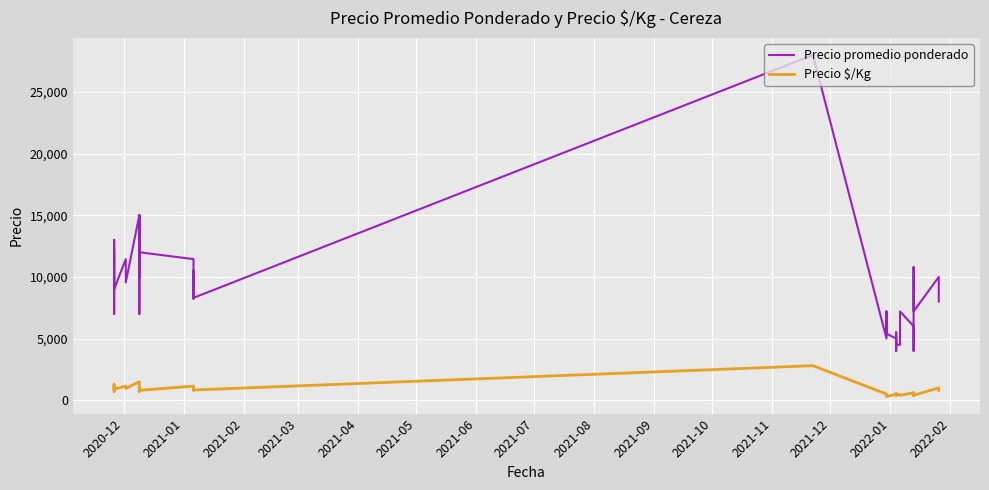

Is the value of Precio promedio ponderado at 28 greater than the value of Precio $/Kg at 32?

Yes